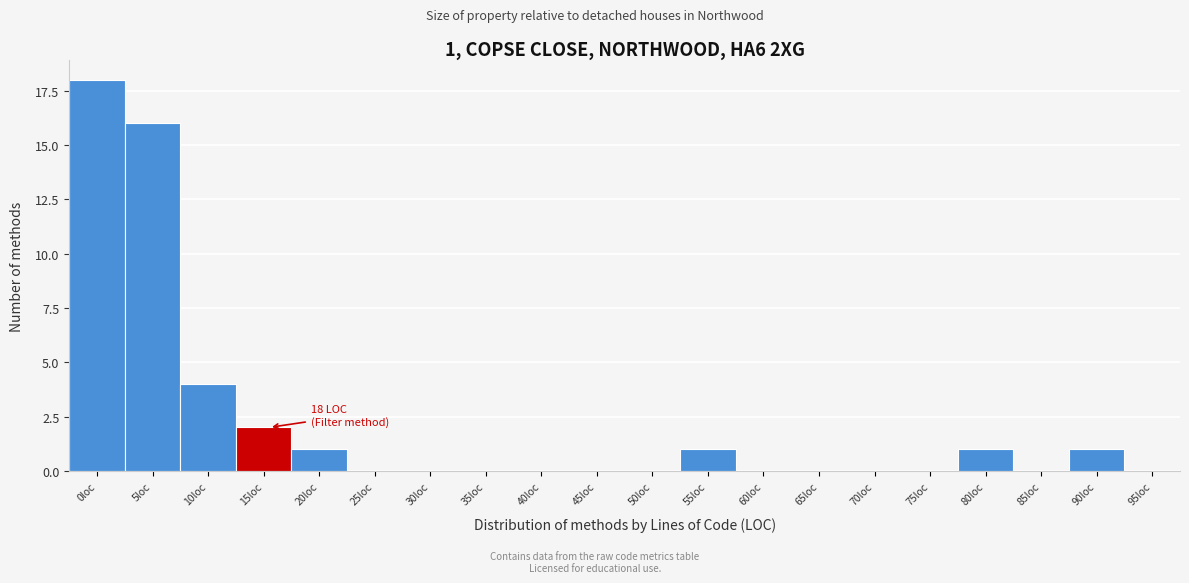

Reading left to right, list all the values displayed in this chart.

0loc=18	5loc=16	10loc=4	15loc=2	20loc=1	25loc=0	30loc=0	35loc=0	40loc=0	45loc=0	50loc=0	55loc=1	60loc=0	65loc=0	70loc=0	75loc=0	80loc=1	85loc=0	90loc=1	95loc=0